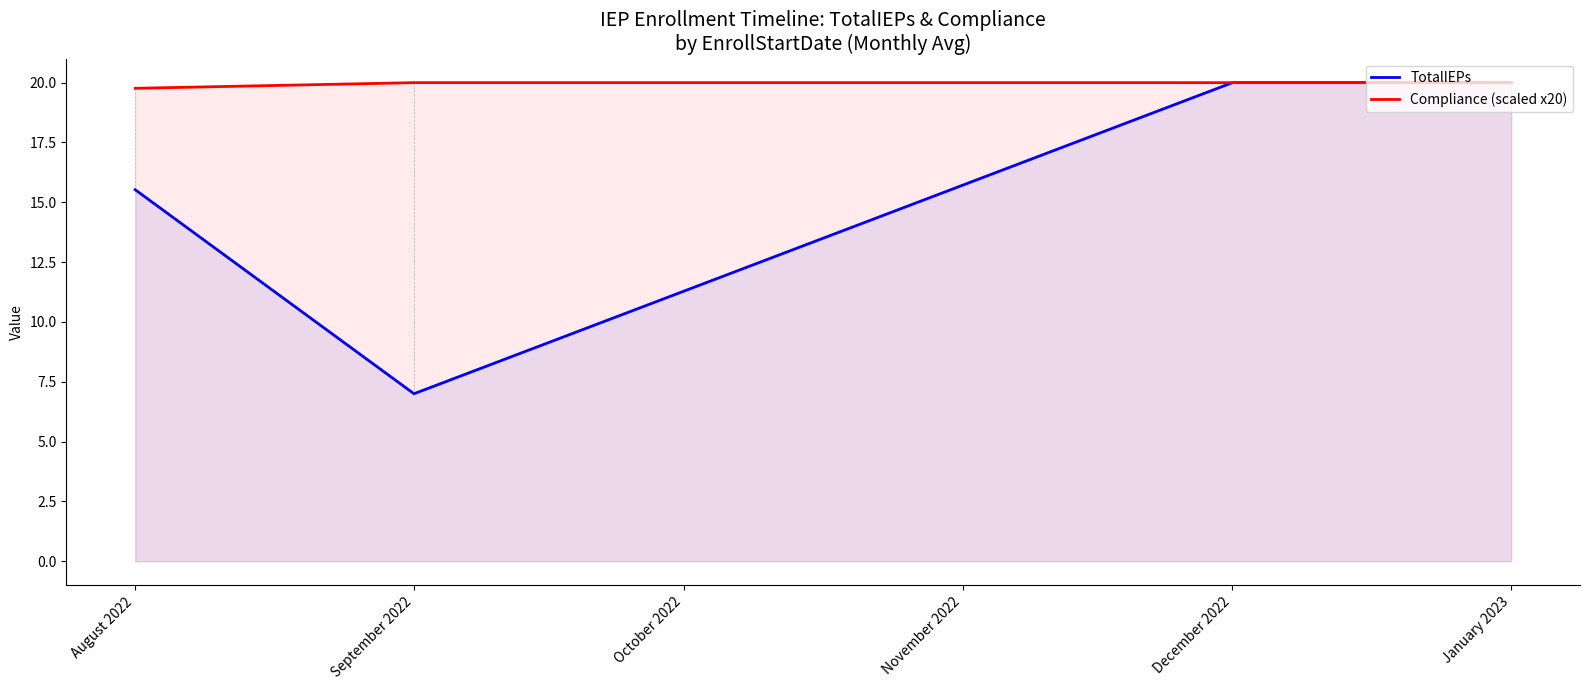

What are all the series names shown in the legend?

TotalIEPs, Compliance (scaled x20)